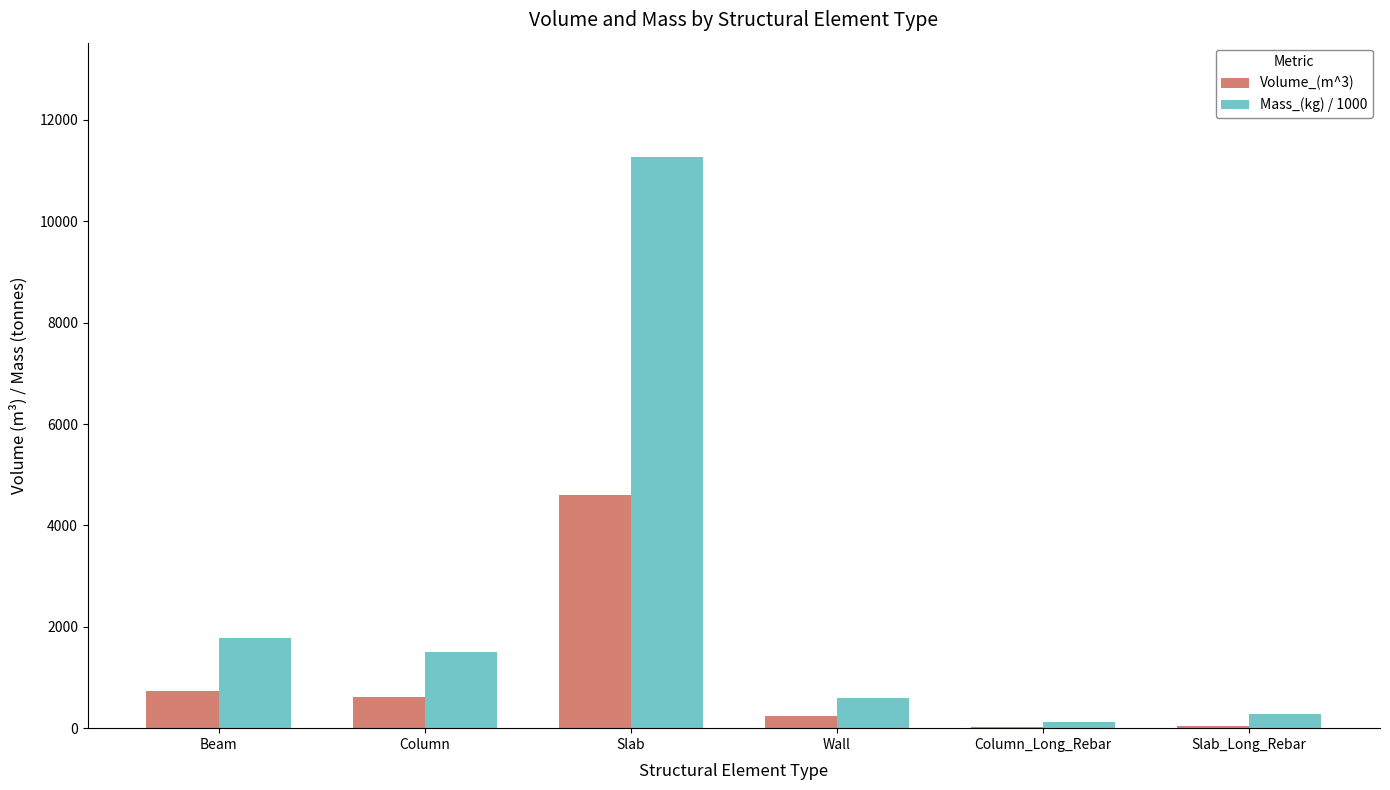

Does the chart contain stacked bars?

No